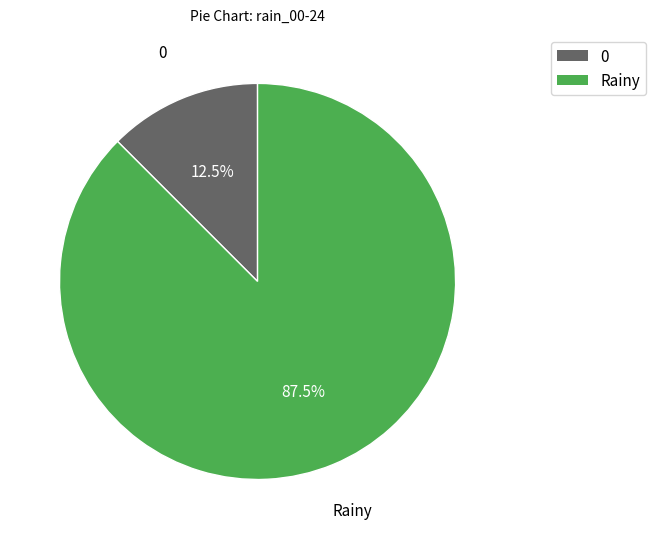

Does any single category account for the majority?

Yes